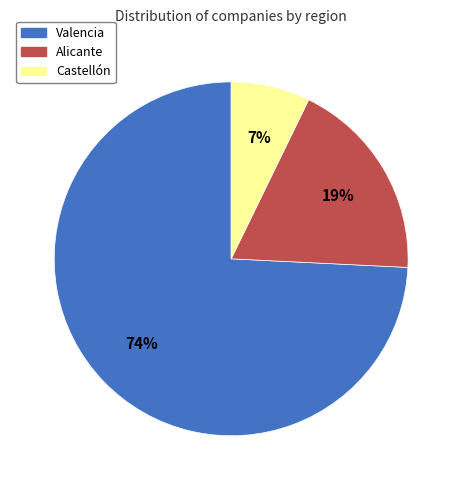

What percentage is the Alicante slice, to the nearest percent?

19%